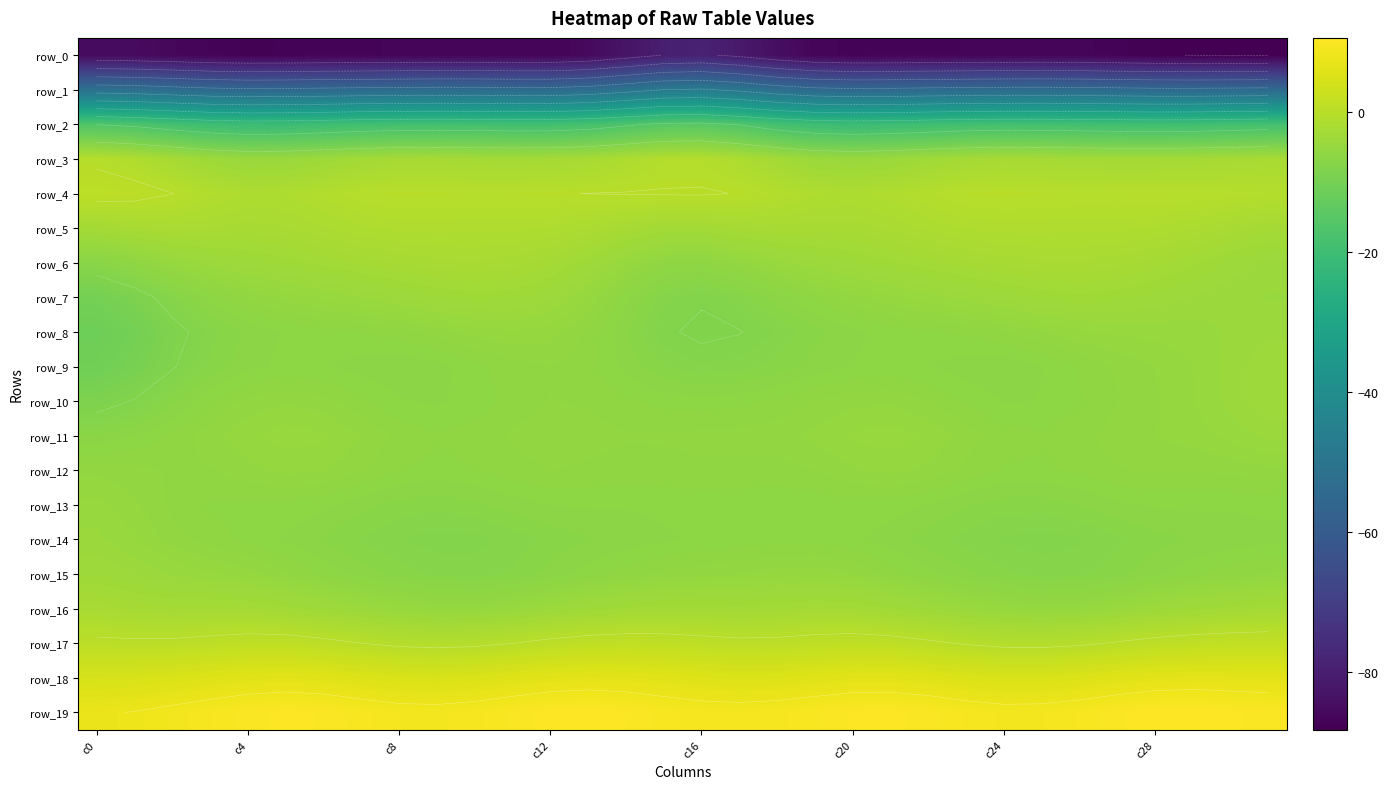

The row_10 series shows -1.9 at 12. True or false?

False